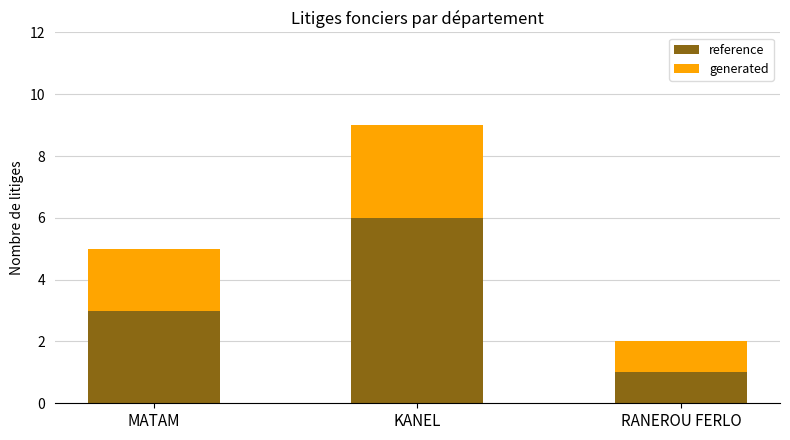

List the labels in order of reference value, smallest first.

RANEROU FERLO, MATAM, KANEL